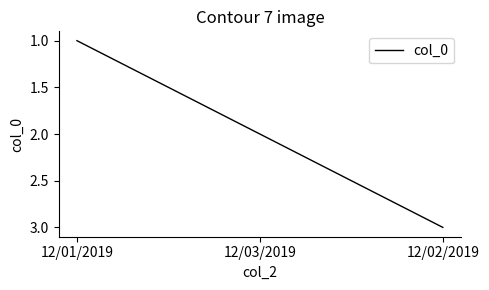

Rank the categories by value from highest to lowest.

12/02/2019, 12/03/2019, 12/01/2019